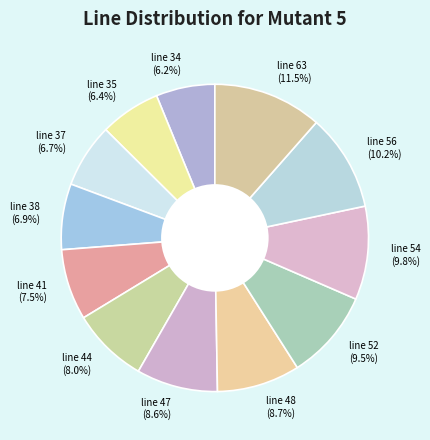

Is there any slice that represents more than half of the pie?

No